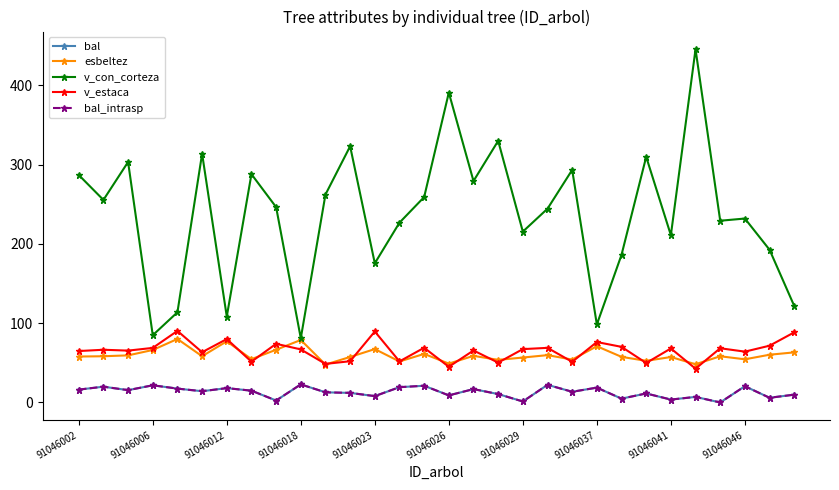

Does the chart have visible grid lines?

No